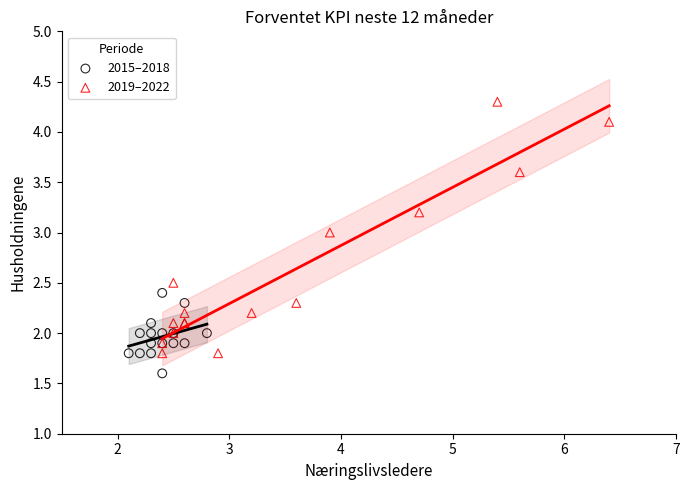

Which series has the widest spread of Y values?

2019–2022